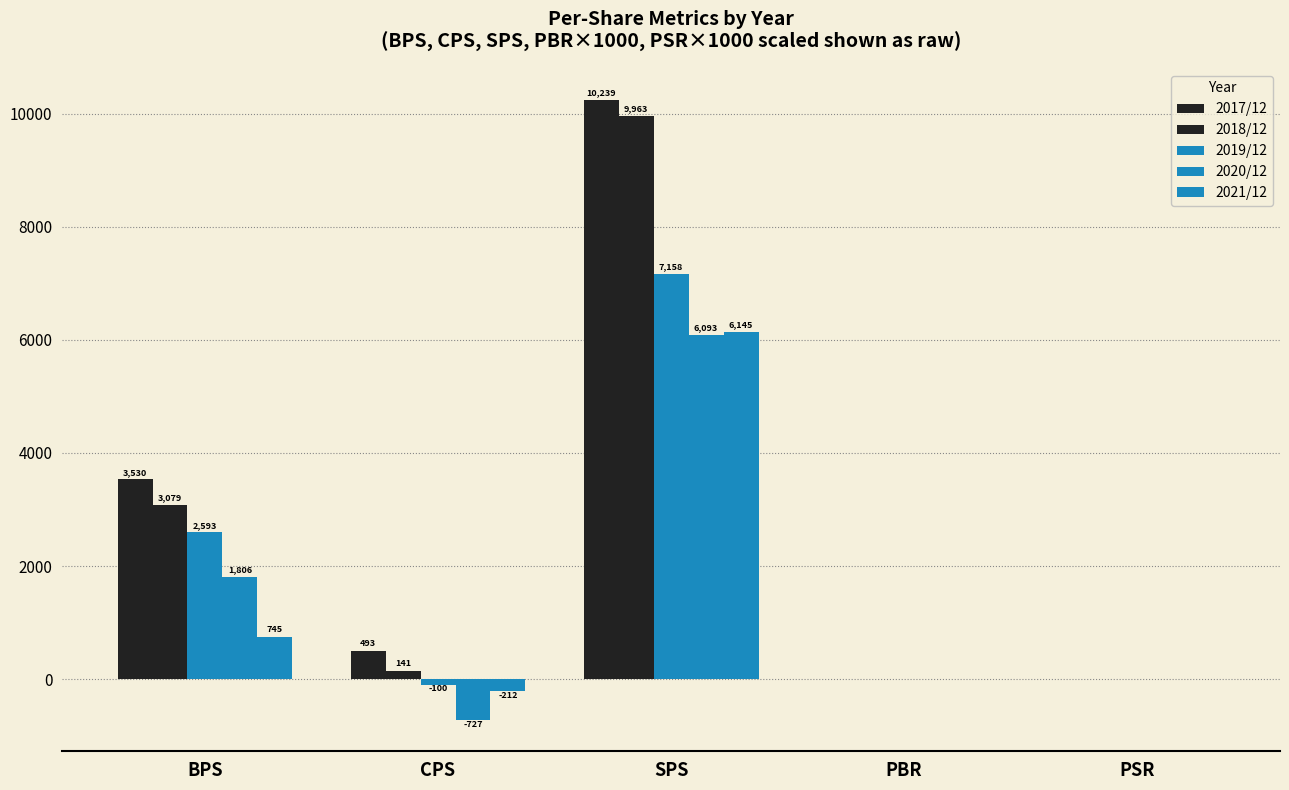

How many groups of bars are there?

5